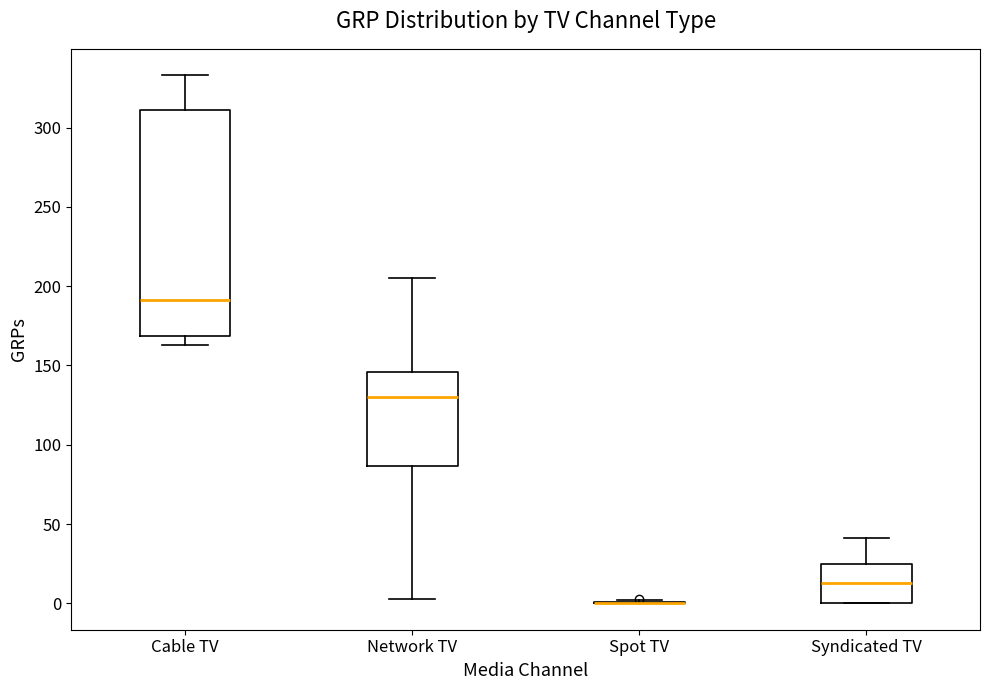

Which box is the tallest, from its lower edge to its upper edge?

Cable TV